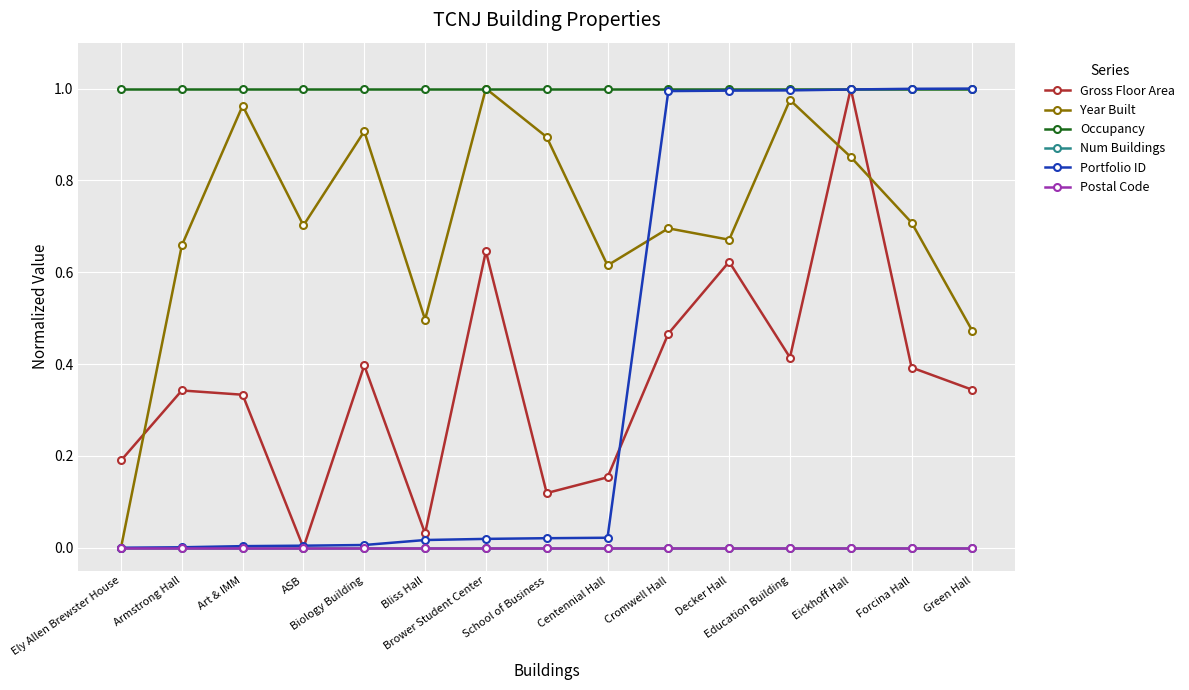

Does the chart have visible grid lines?

Yes